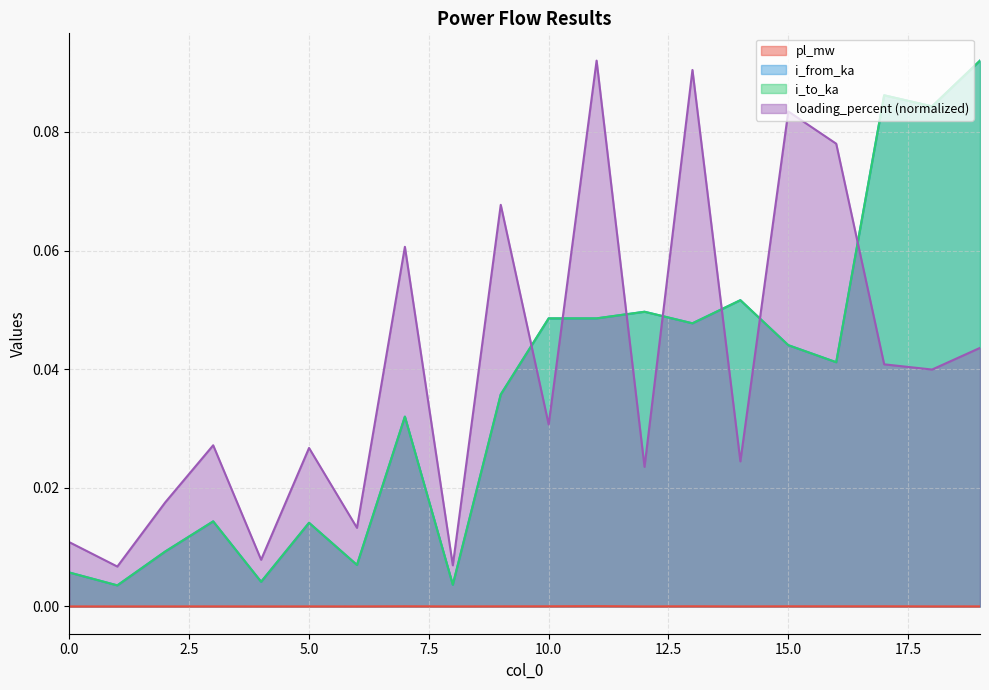

Is the value of pl_mw at 5 greater than the value of loading_percent at 13?

No